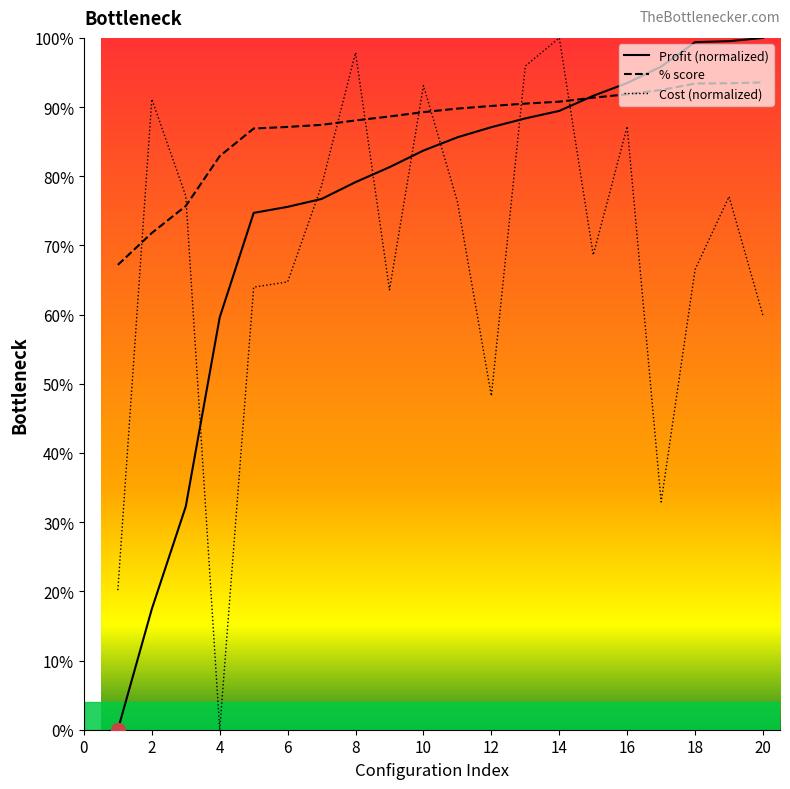

What is the minimum value for % score?

67.2